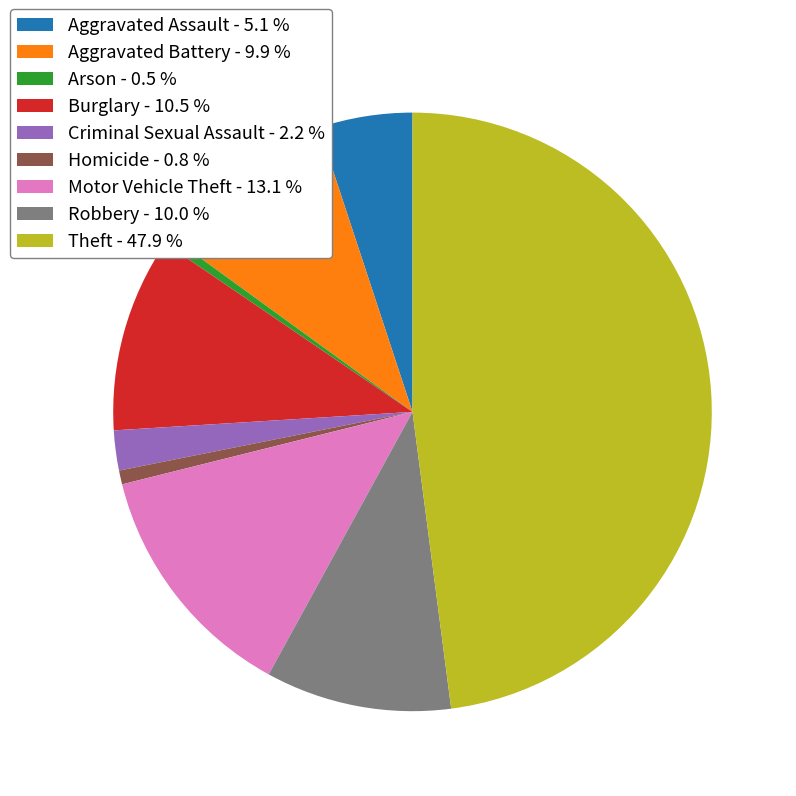

How many slices are in this pie chart?

9